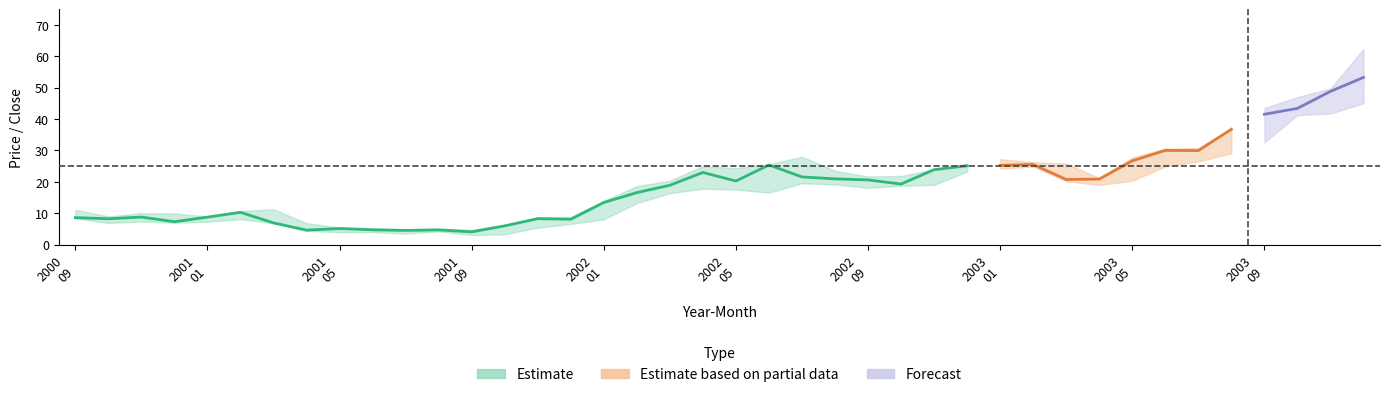

True or false: low has a value of 19.0 at 26.

True